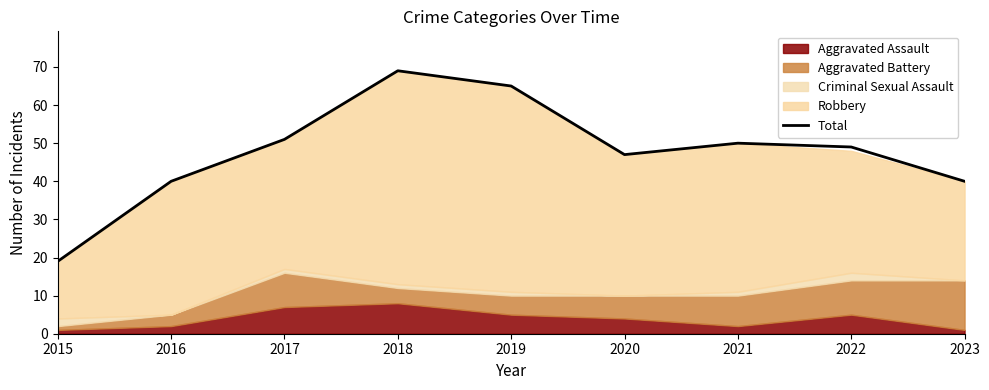

True or false: the data shows 50 at 2021.

True